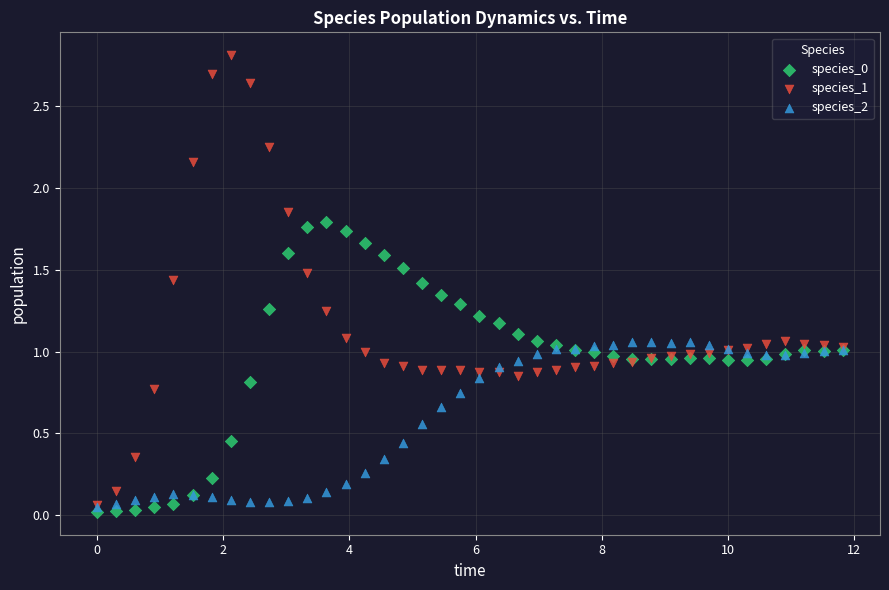

Which series reaches the maximum Y coordinate?

species_1